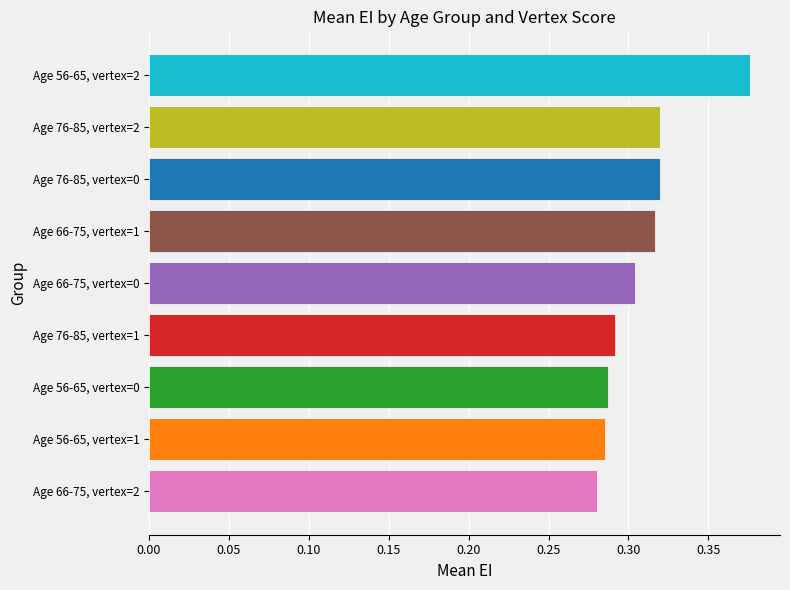

The value at vertex=0 (M,71) is 0.2. True or false?

False